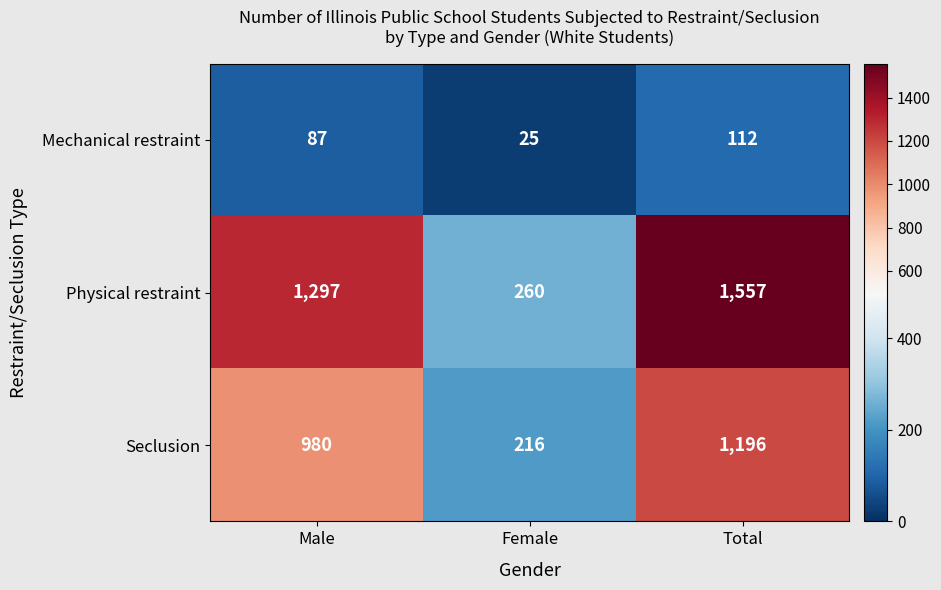

The Seclusion series shows 216 at Female. True or false?

True